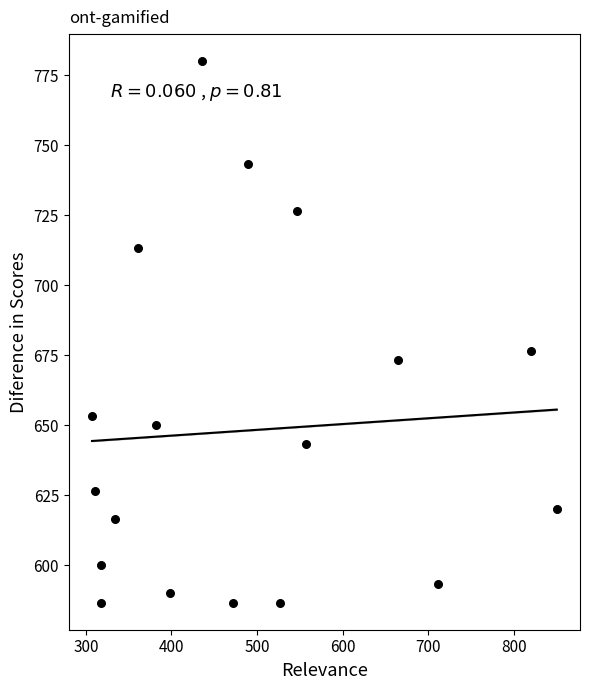

What Y value in the scatter plot is closest to 683?

676.7